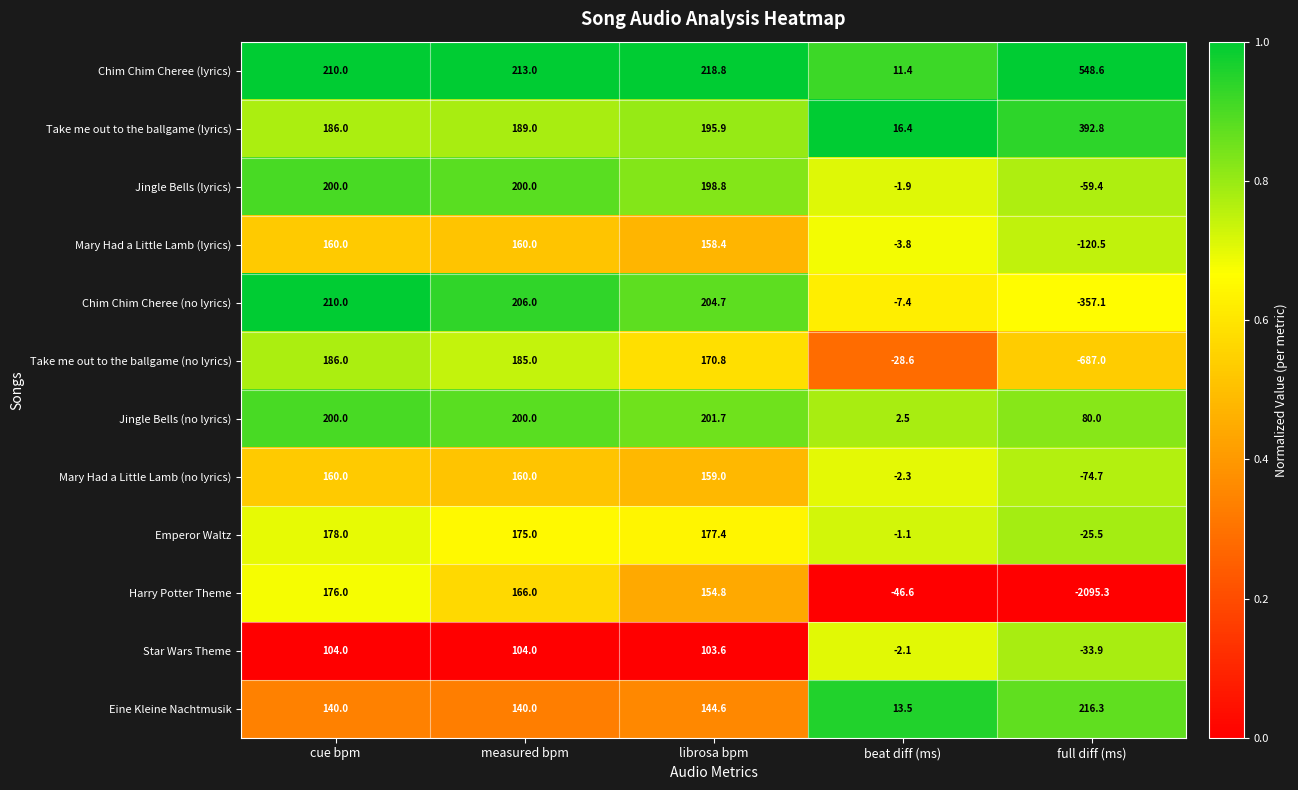

Rank the series at beat diff (ms) from lowest to highest value.

Harry Potter Theme, Take me out to the ballgame (no lyrics), Chim Chim Cheree (no lyrics), Mary Had a Little Lamb (lyrics), Mary Had a Little Lamb (no lyrics), Star Wars Theme, Jingle Bells (lyrics), Emperor Waltz, Jingle Bells (no lyrics), Chim Chim Cheree (lyrics), Eine Kleine Nachtmusik, Take me out to the ballgame (lyrics)